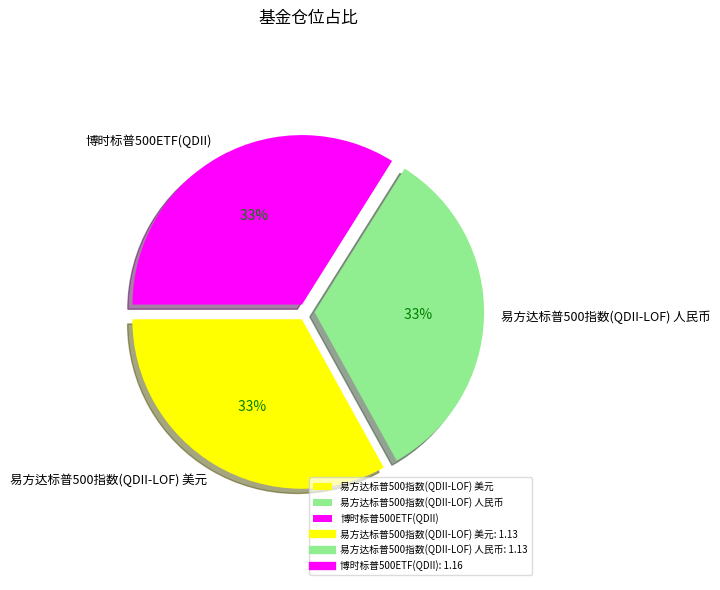

How much of the chart is everything except 易方达标普500指数(QDII-LOF) 人民币?

67.0%